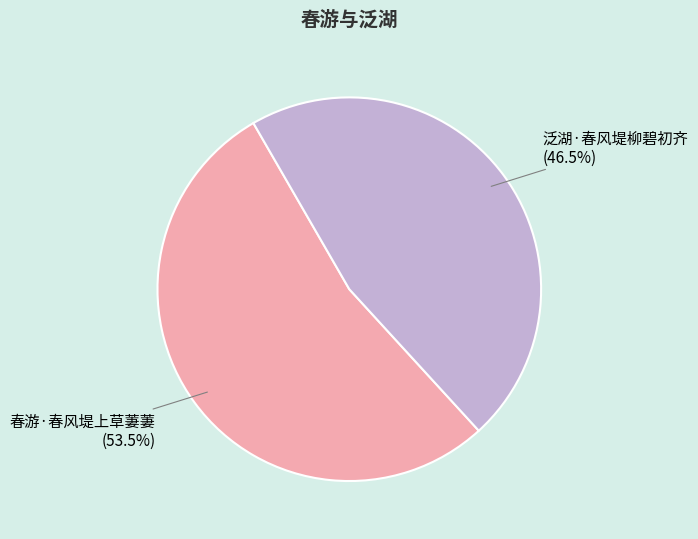

Is there any slice that represents more than half of the pie?

Yes